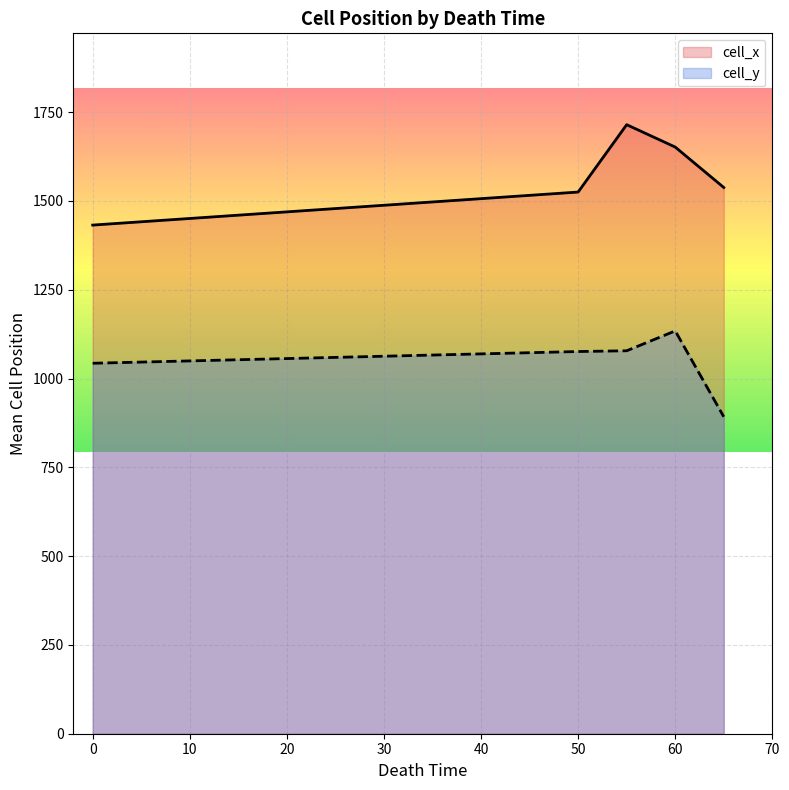

How many lines are shown in the chart?

2